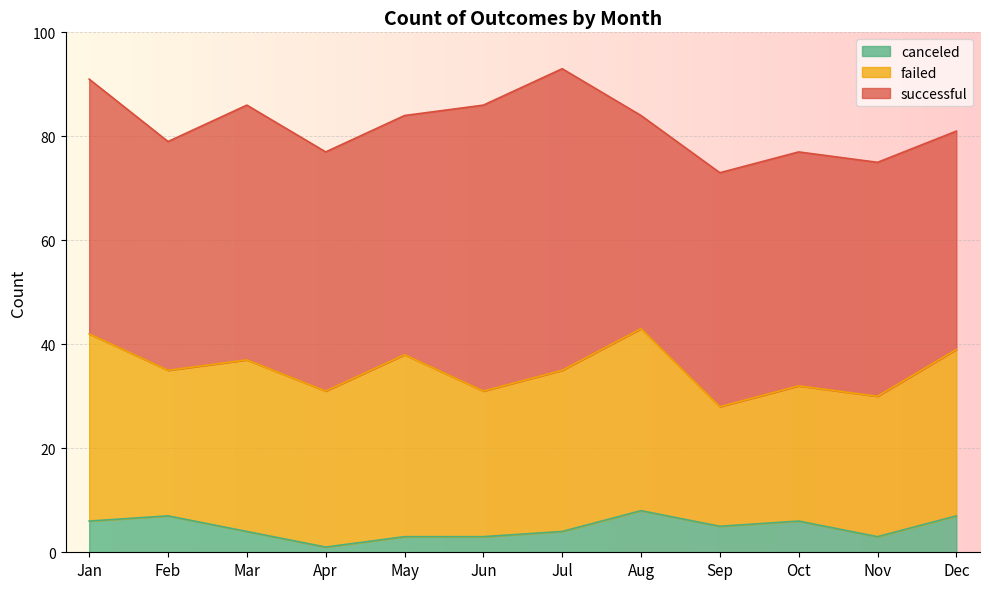

True or false: canceled has a value of 10 at Feb.

False